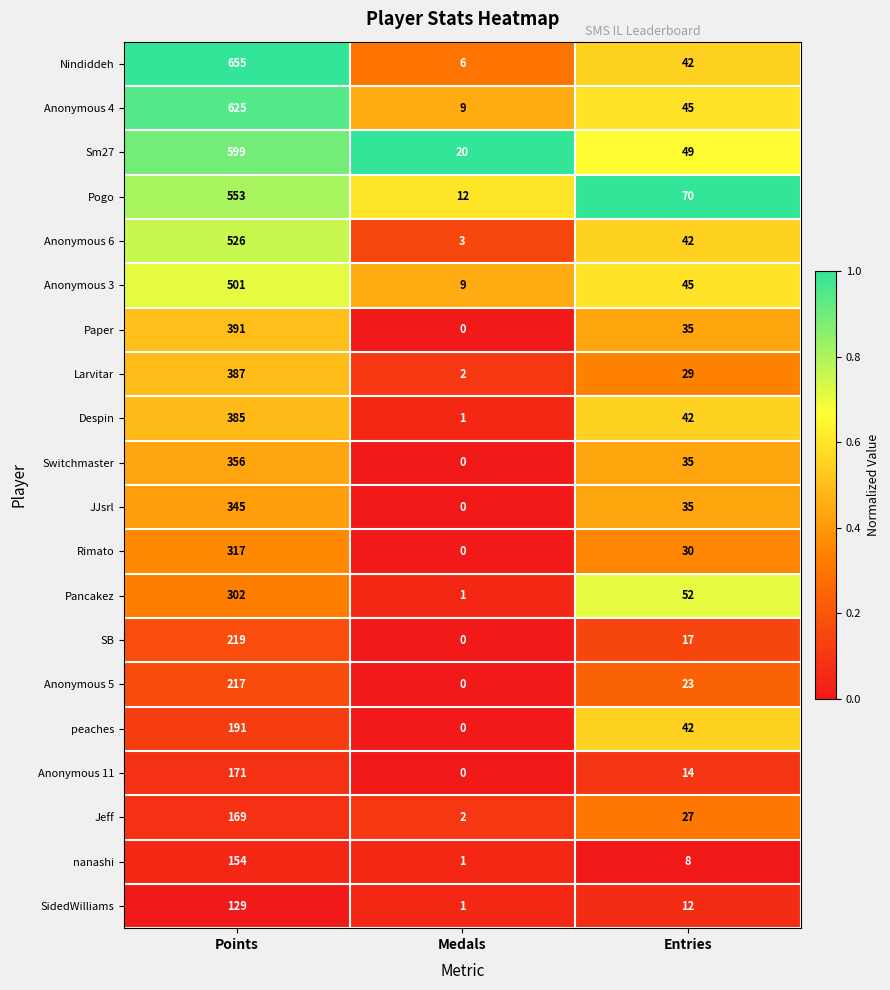

What is the sum of all SB values?

236